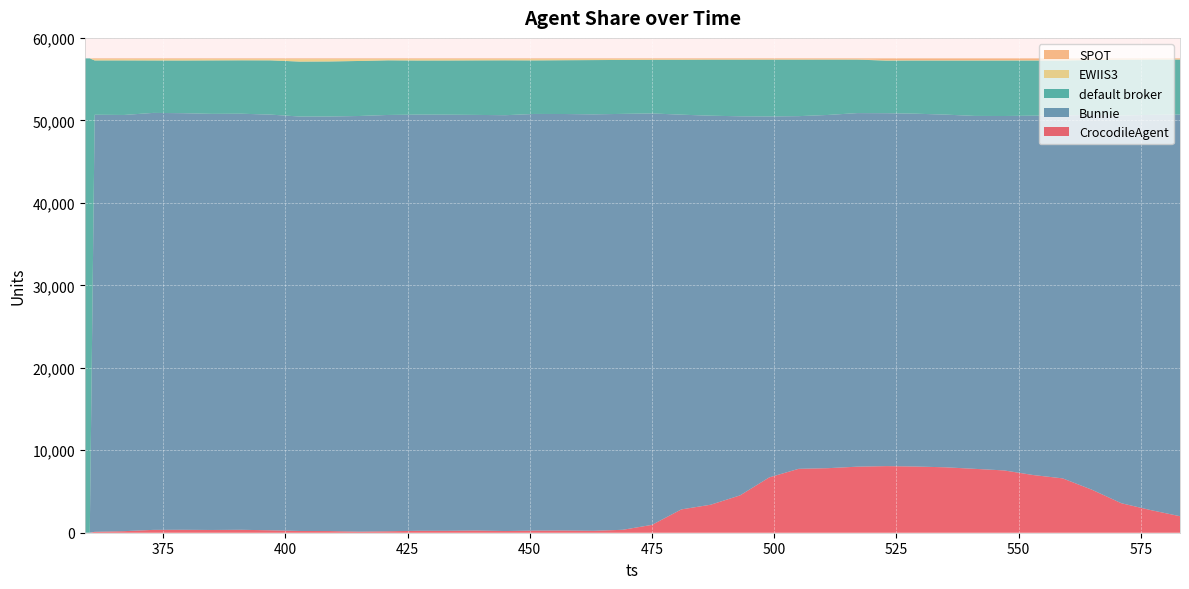

Reading left to right, what are all the values shown in this chart?

CrocodileAgent: 359=0	360=0	361=110	367=188	373=345	379=354	385=334	391=355	397=293	403=211	409=202	415=132	421=178	427=233	433=230	439=264	445=205	451=255	457=265	463=231	469=354	475=953	481=2827	487=3395	493=4525	499=6714	505=7748	511=7827	517=8009	523=8076	529=8026	535=7933	541=7747	547=7555	553=6993	559=6590	565=5211	571=3577	577=2745	583=2003
Bunnie: 359=0	360=0	361=50571	367=50466	373=50560	379=50516	385=50453	391=50450	397=50404	403=50252	409=50267	415=50396	421=50477	427=50461	433=50458	439=50397	445=50422	451=50522	457=50506	463=50498	469=50432	475=49886	481=47864	487=47169	493=45969	499=43763	505=42763	511=42829	517=42872	523=42792	529=42781	535=42765	541=42792	547=42973	553=43573	559=43984	565=45473	571=47001	577=47920	583=48701
default broker: 359=57515	360=57515	361=6586	367=6614	373=6357	379=6388	385=6483	391=6476	397=6578	403=6663	409=6674	415=6672	421=6625	427=6562	433=6572	439=6611	445=6654	451=6494	457=6521	463=6580	469=6540	475=6502	481=6655	487=6794	493=6865	499=6886	505=6851	511=6709	517=6484	523=6379	529=6451	535=6557	541=6716	547=6730	553=6691	559=6682	565=6633	571=6768	577=6711	583=6669
EWIIS3: 359=0	360=0	361=151	367=153	373=160	379=164	385=151	391=140	397=146	403=295	409=279	415=222	421=142	427=166	433=162	439=150	445=141	451=151	457=130	463=113	469=96	475=80	481=76	487=64	493=63	499=59	505=60	511=57	517=56	523=56	529=45	535=47	541=48	547=46	553=47	559=48	565=47	571=45	577=46	583=49
SPOT: 359=0	360=0	361=97	367=94	373=93	379=93	385=94	391=94	397=94	403=94	409=93	415=93	421=93	427=93	433=93	439=93	445=93	451=93	457=93	463=93	469=93	475=94	481=93	487=93	493=93	499=93	505=93	511=93	517=94	523=212	529=212	535=213	541=212	547=211	553=211	559=211	565=151	571=124	577=93	583=93